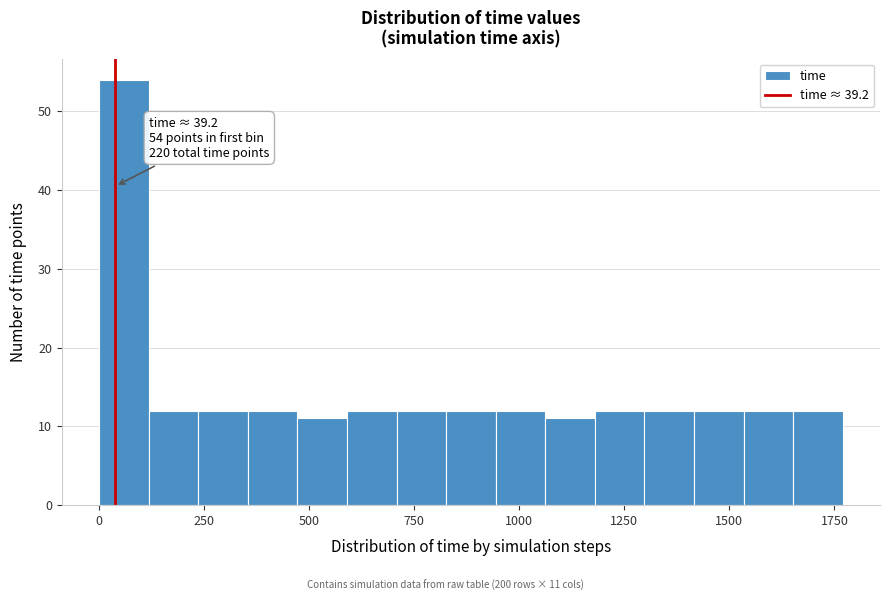

Read against the x-axis, roughly where is the centre of the tallest bar?

50